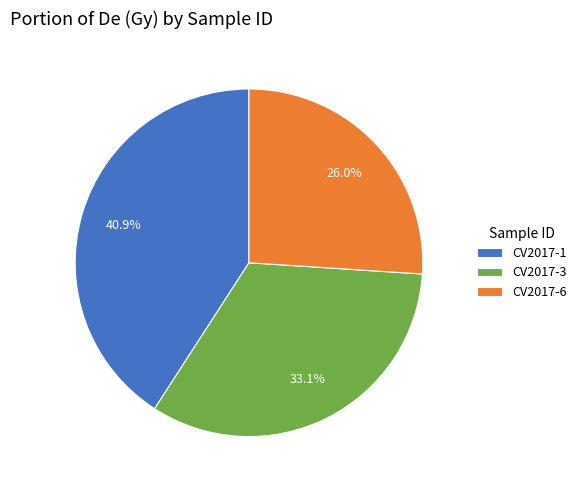

To the nearest percent, what is the average slice percentage?

33%